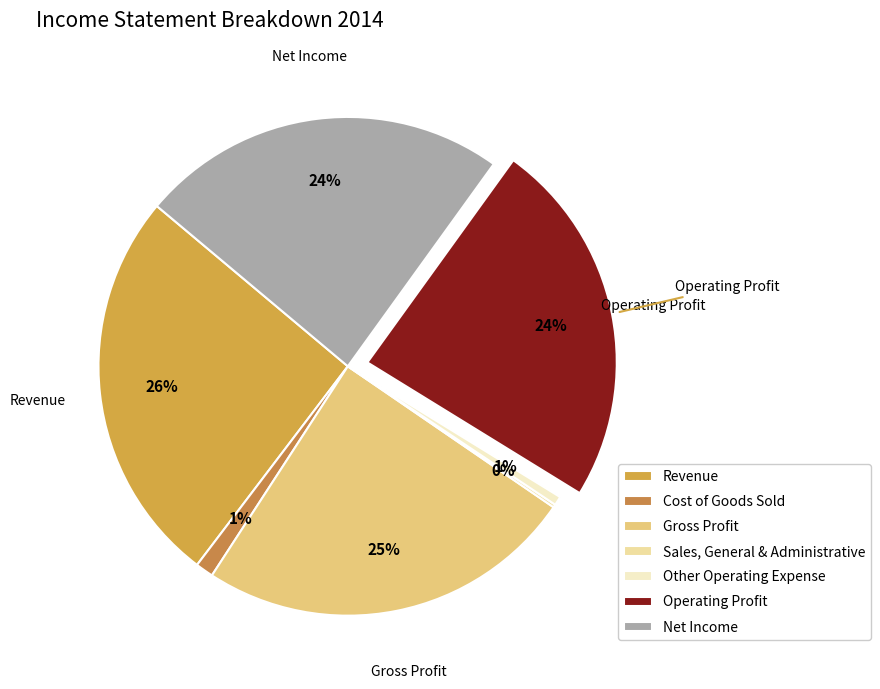

True or false: Other Operating Expense accounts for 11% of the total.

False